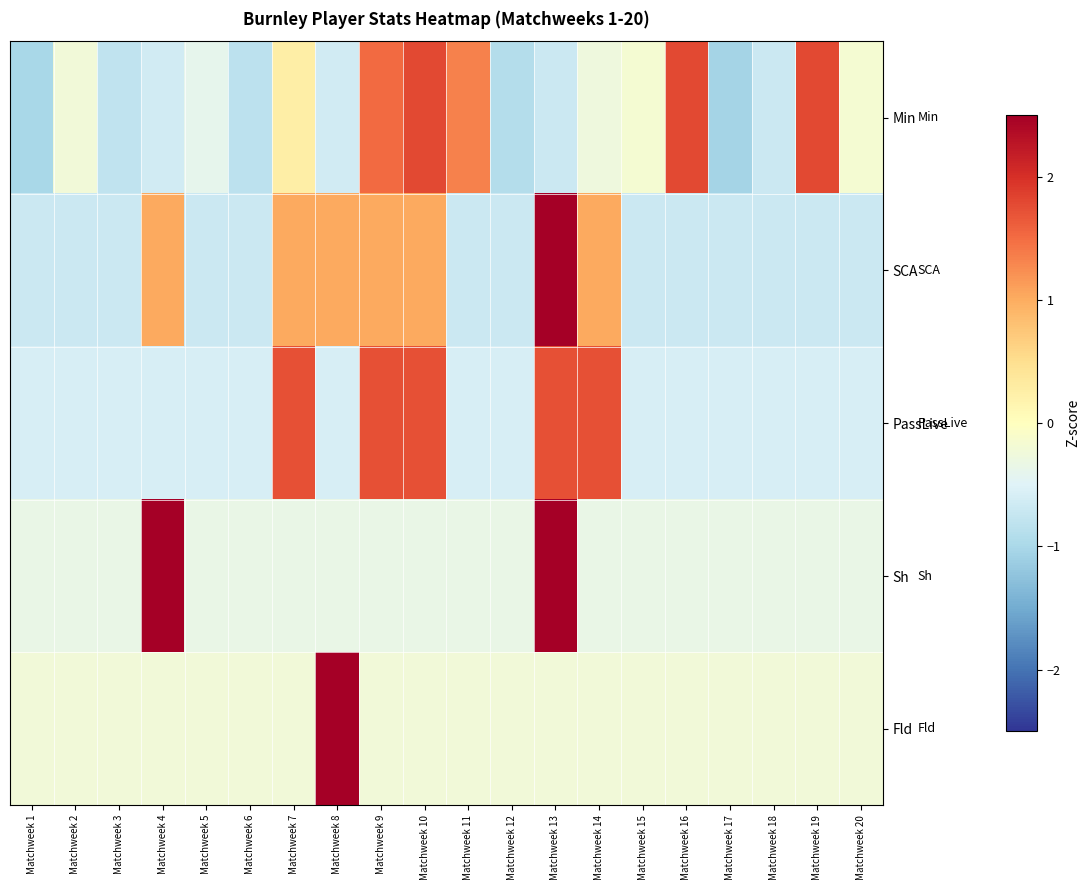

What is the difference between the highest and lowest values at Matchweek 16?

2.5